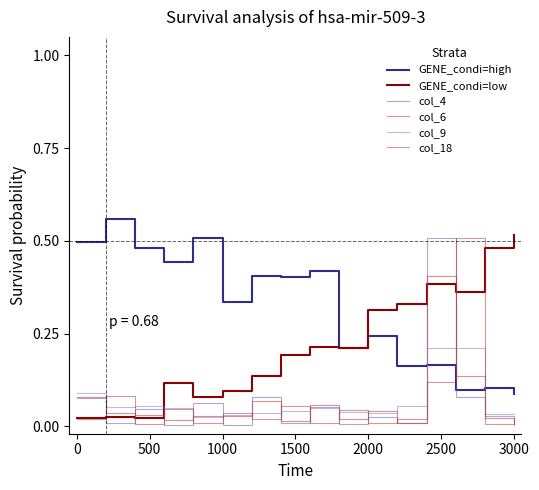

Does the chart have visible grid lines?

No